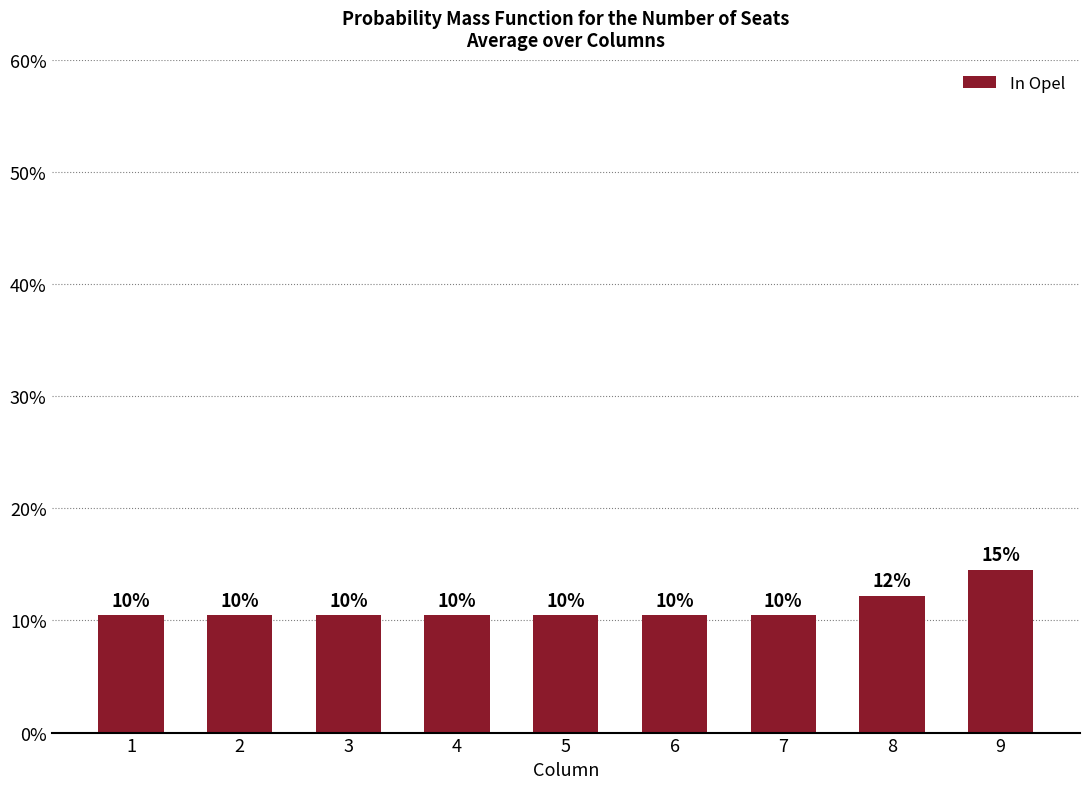

Is it true that the value at 7 is 0.1?

True